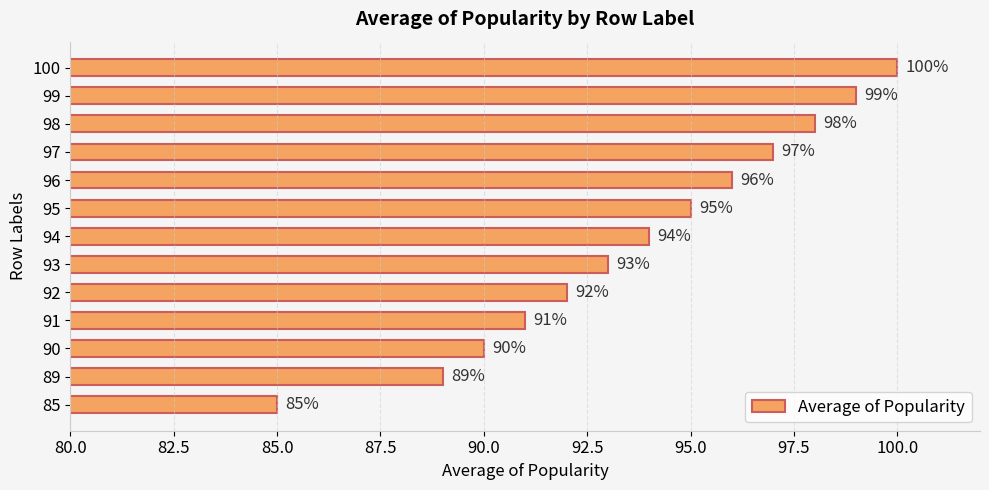

What is the ratio of the value at 95 to the value at 96?

1.0